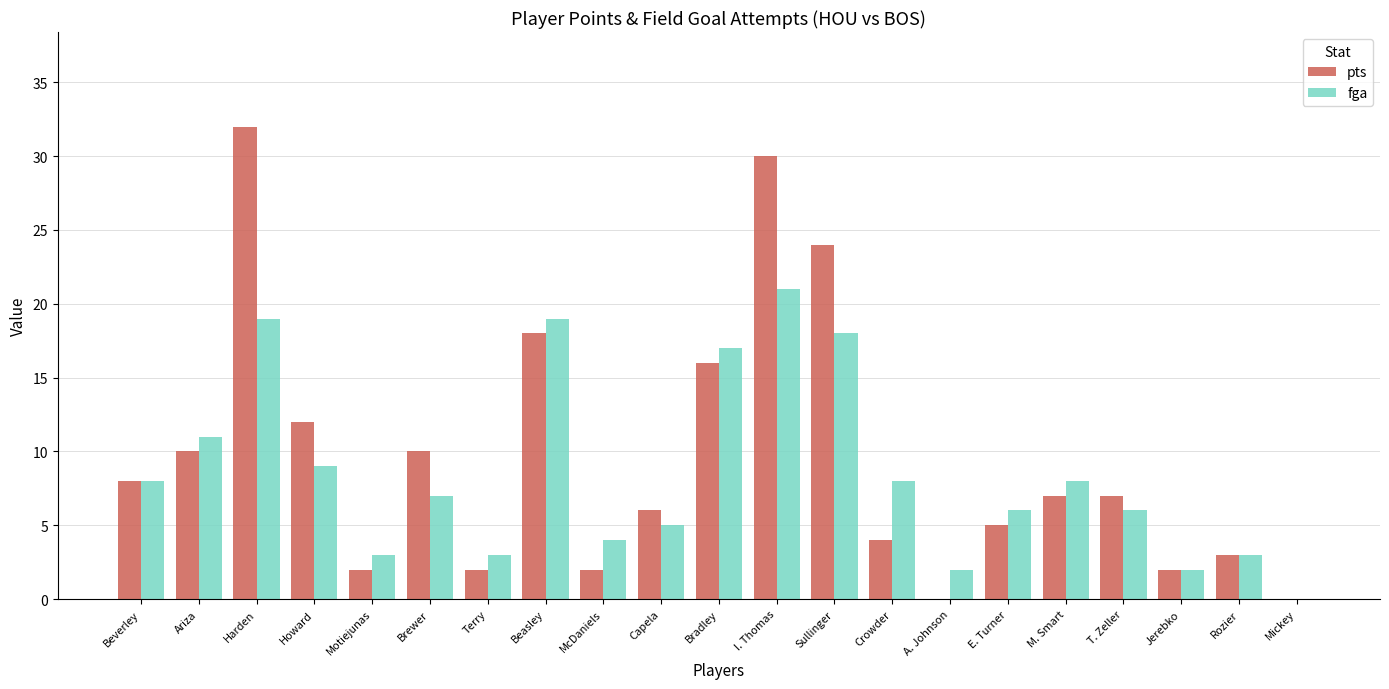

Is the value of fga at T. Zeller greater than the value of pts at Sullinger?

No